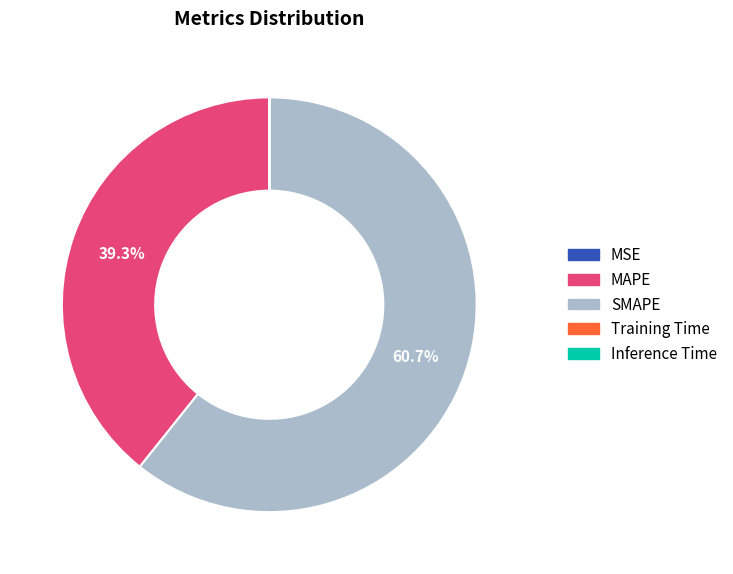

Is there a majority slice in this chart?

Yes